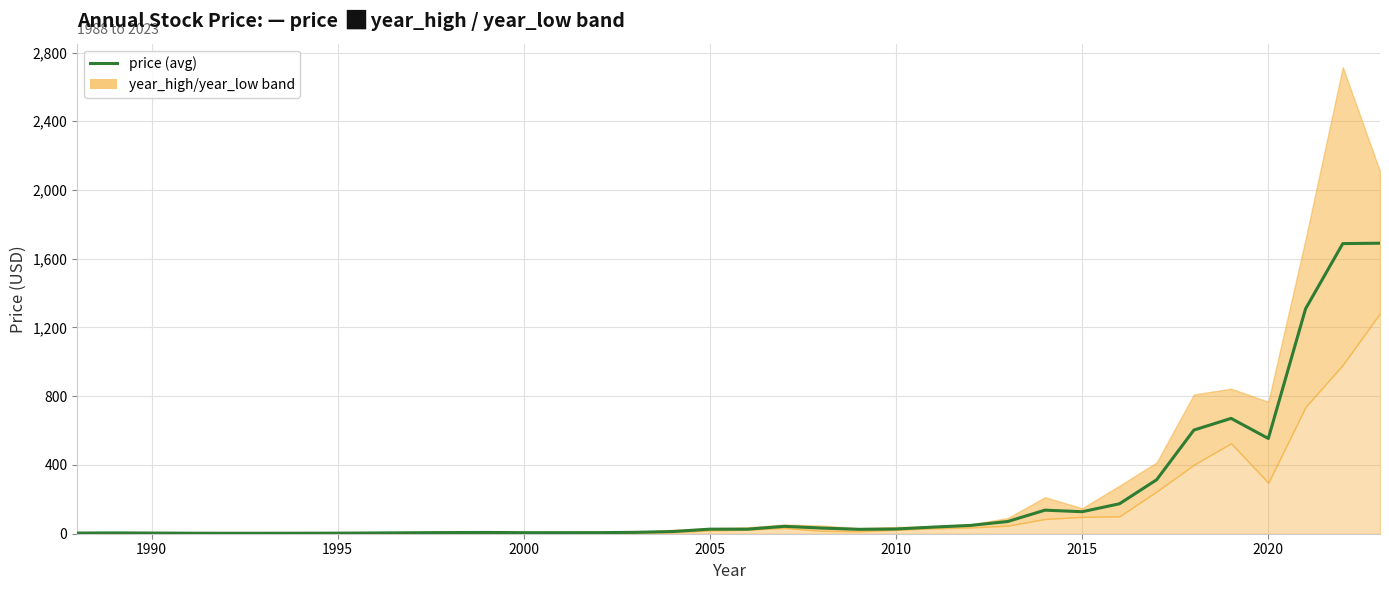

Reading right to left, transcribe all the data shown in this chart.

1690.4	1688.1	1308.6	554.3	671.1	603.2	314.2	174.2	128.1	137.1	71.2	48.3	38.6	27.4	25.6	33.0	42.9	26.3	26.6	12.7	8.1	6.3	6.1	6.0	7.5	6.7	5.7	4.4	3.4	2.9	2.7	2.7	3.1	4.0	4.8	3.9